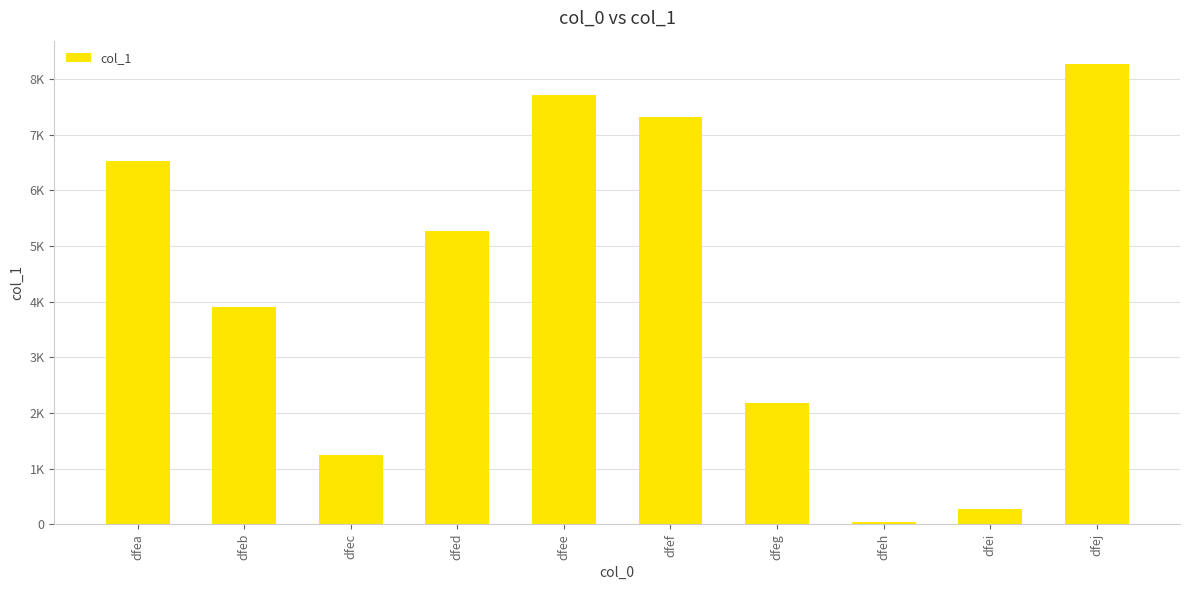

The value at dfed is 7443. True or false?

False